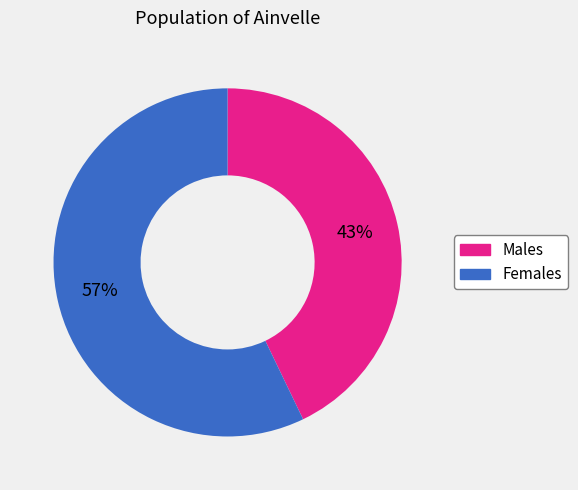

Is there any slice that represents more than half of the pie?

Yes